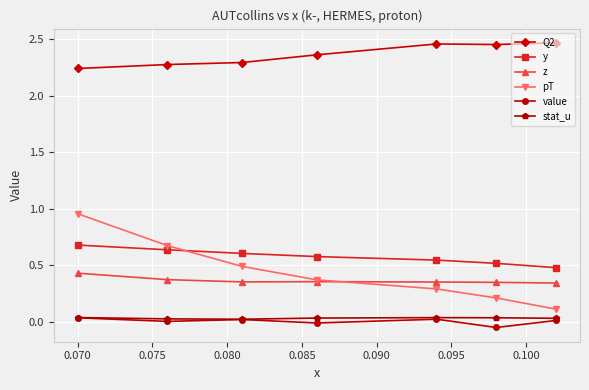

What is the difference between the maximum and minimum values in the z series?

0.1